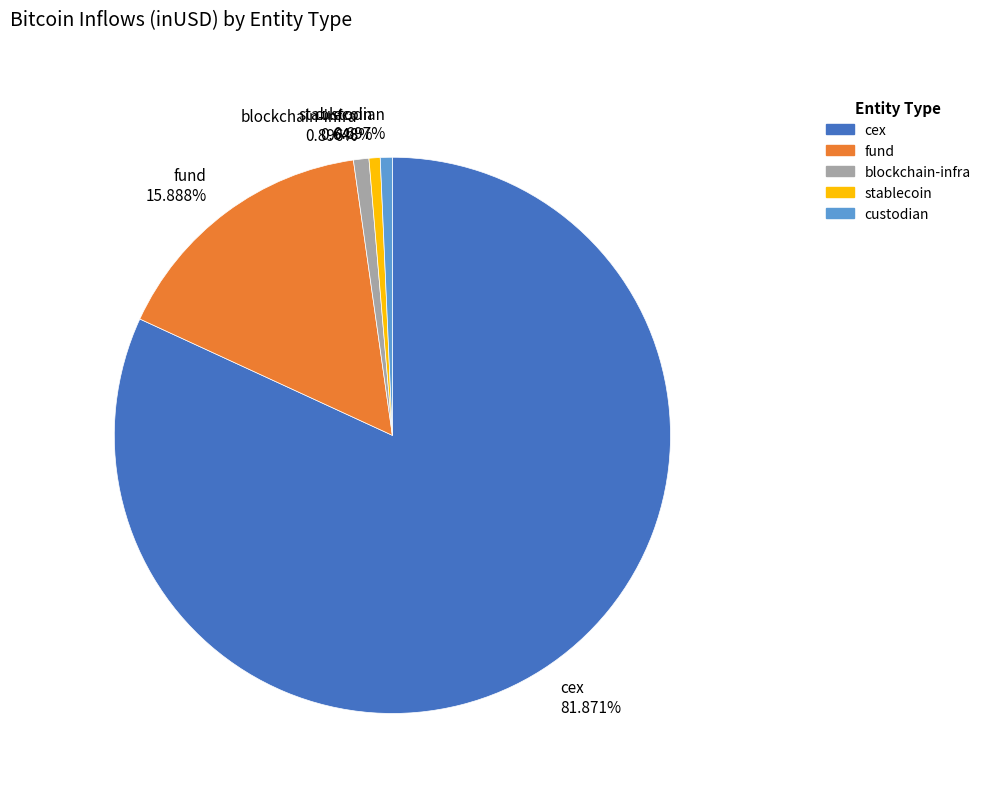

Does any single category account for the majority?

Yes